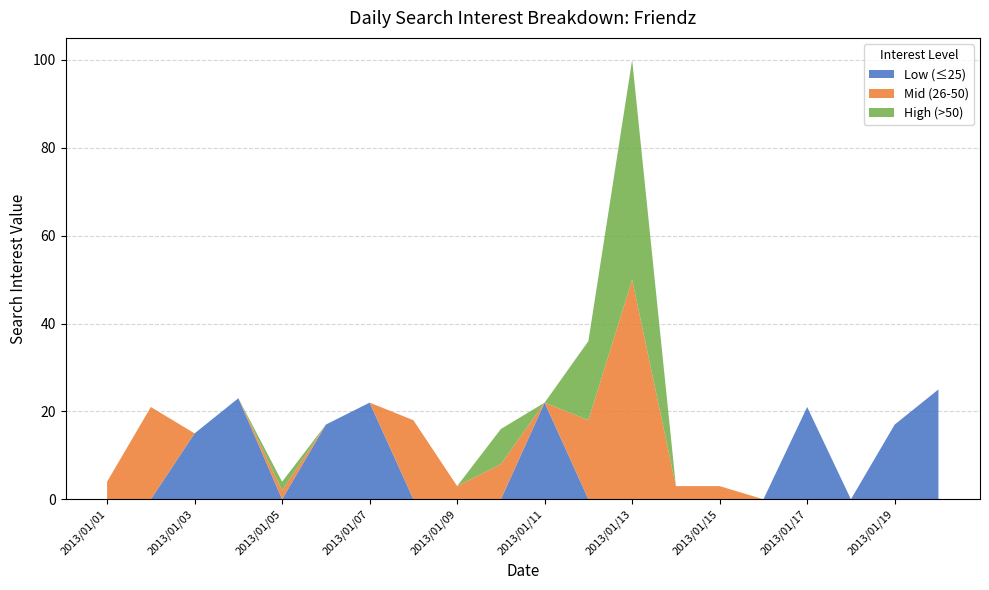

True or false: Low (≤25) has a value of 0 at 2013/01/13.

True